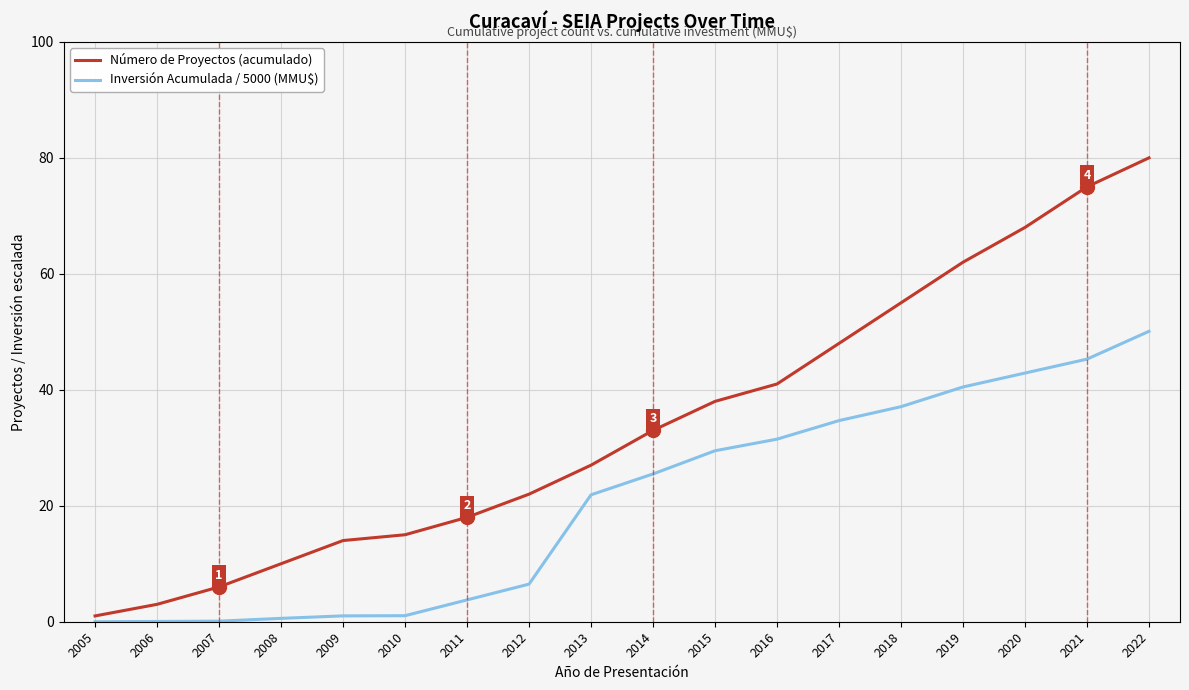

True or false: Número de Proyectos (acumulado) has more than 1 interior local peaks.

False